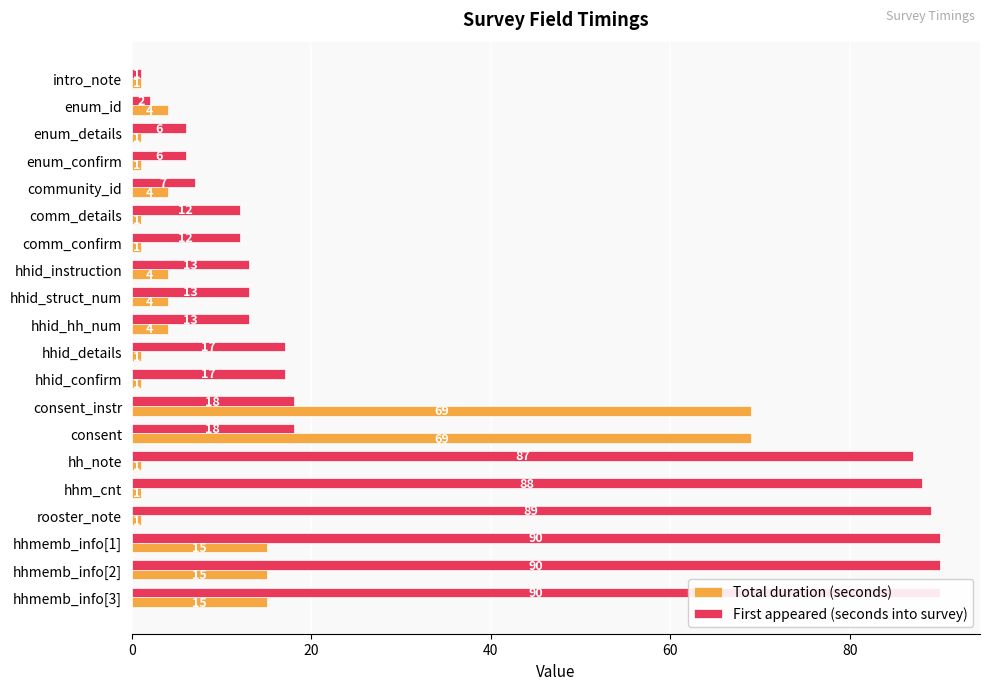

At how many categories does at least one series exceed 9?

15